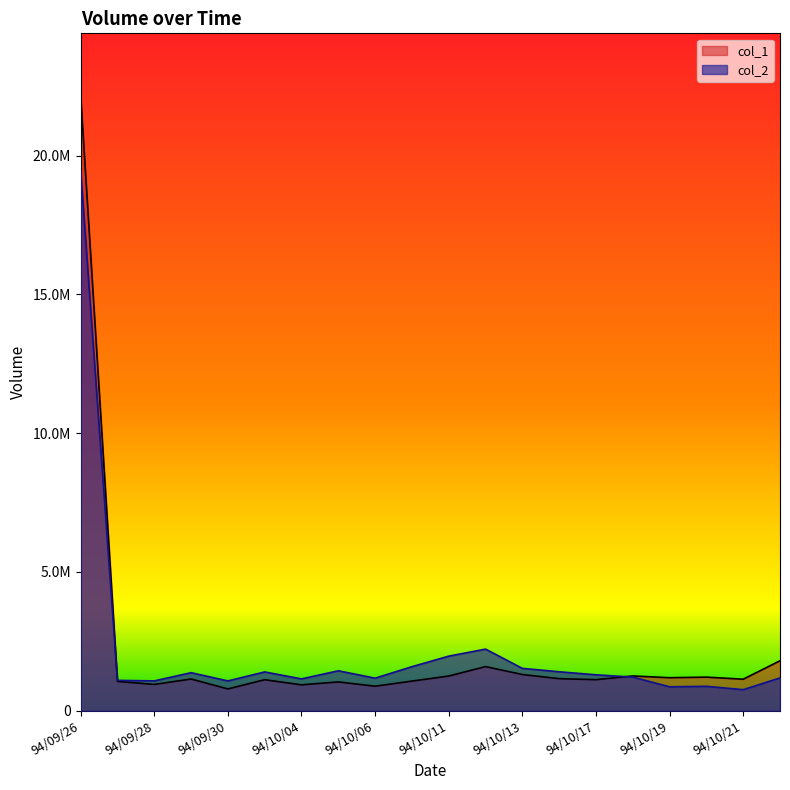

What is the difference between the maximum and minimum values in the col_1 series?

21401000